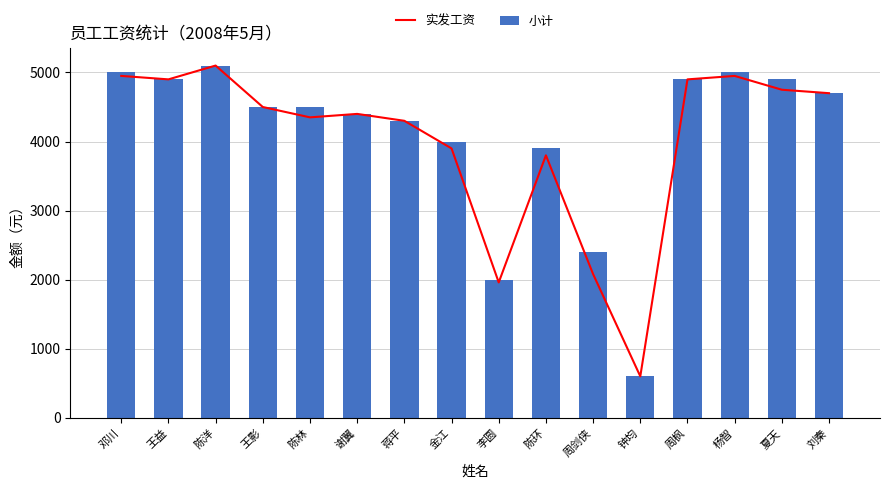

At how many categories does at least one series exceed 2189?

14